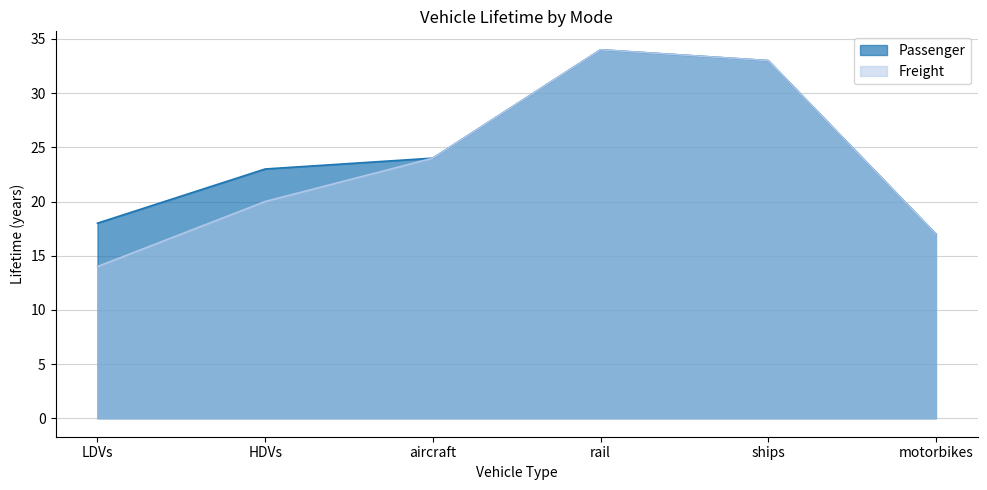

True or false: Freight and Passenger intersect in this chart.

False